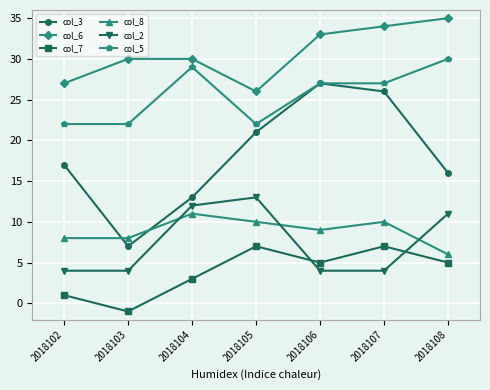

True or false: col_3 and col_6 intersect in this chart.

False